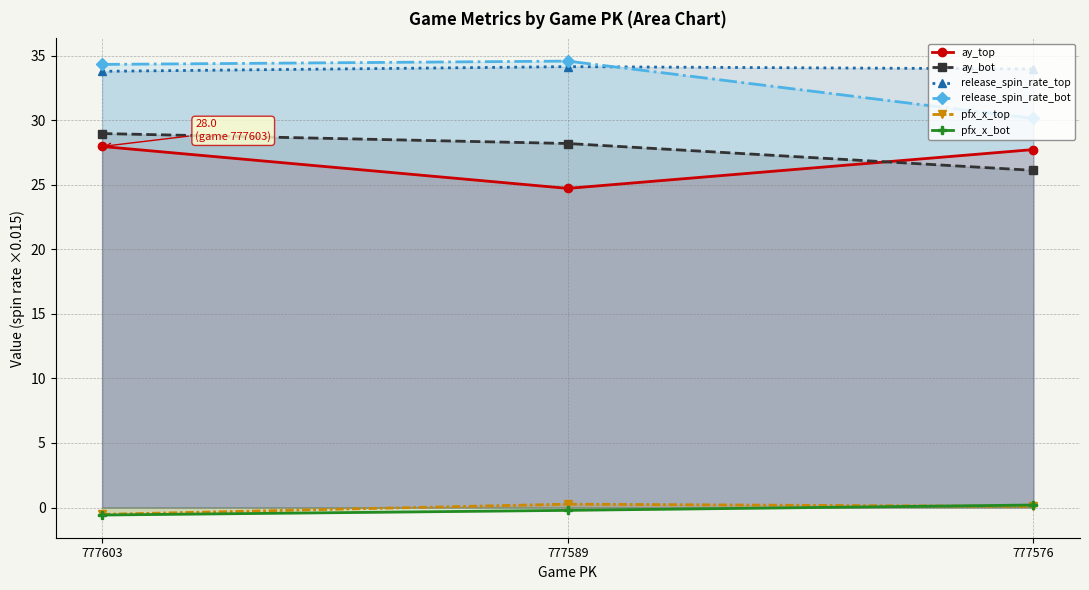

Rank the series by their maximum value, from highest to lowest.

release_spin_rate_bot, release_spin_rate_top, ay_bot, ay_top, pfx_x_top, pfx_x_bot